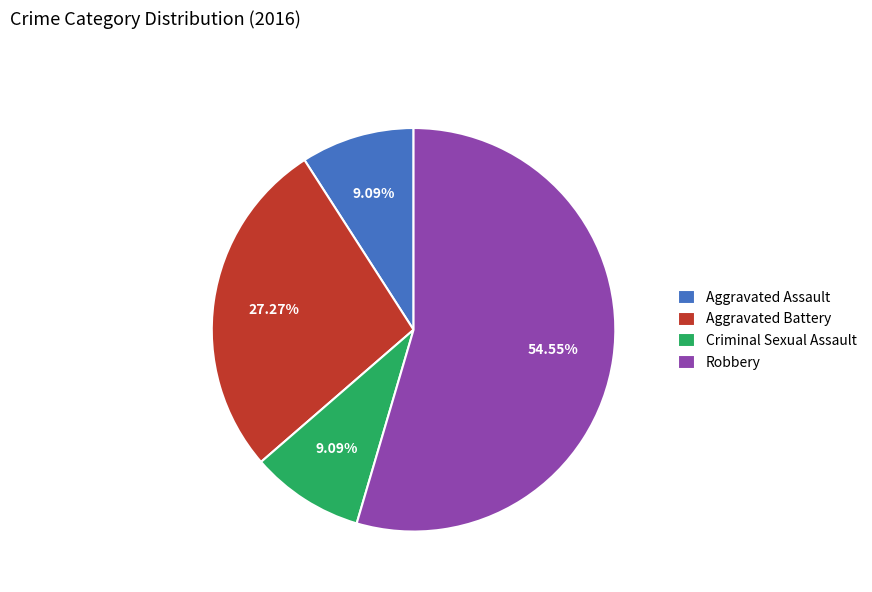

Approximately how many times larger is the value at Criminal Sexual Assault compared to Robbery?

0.2